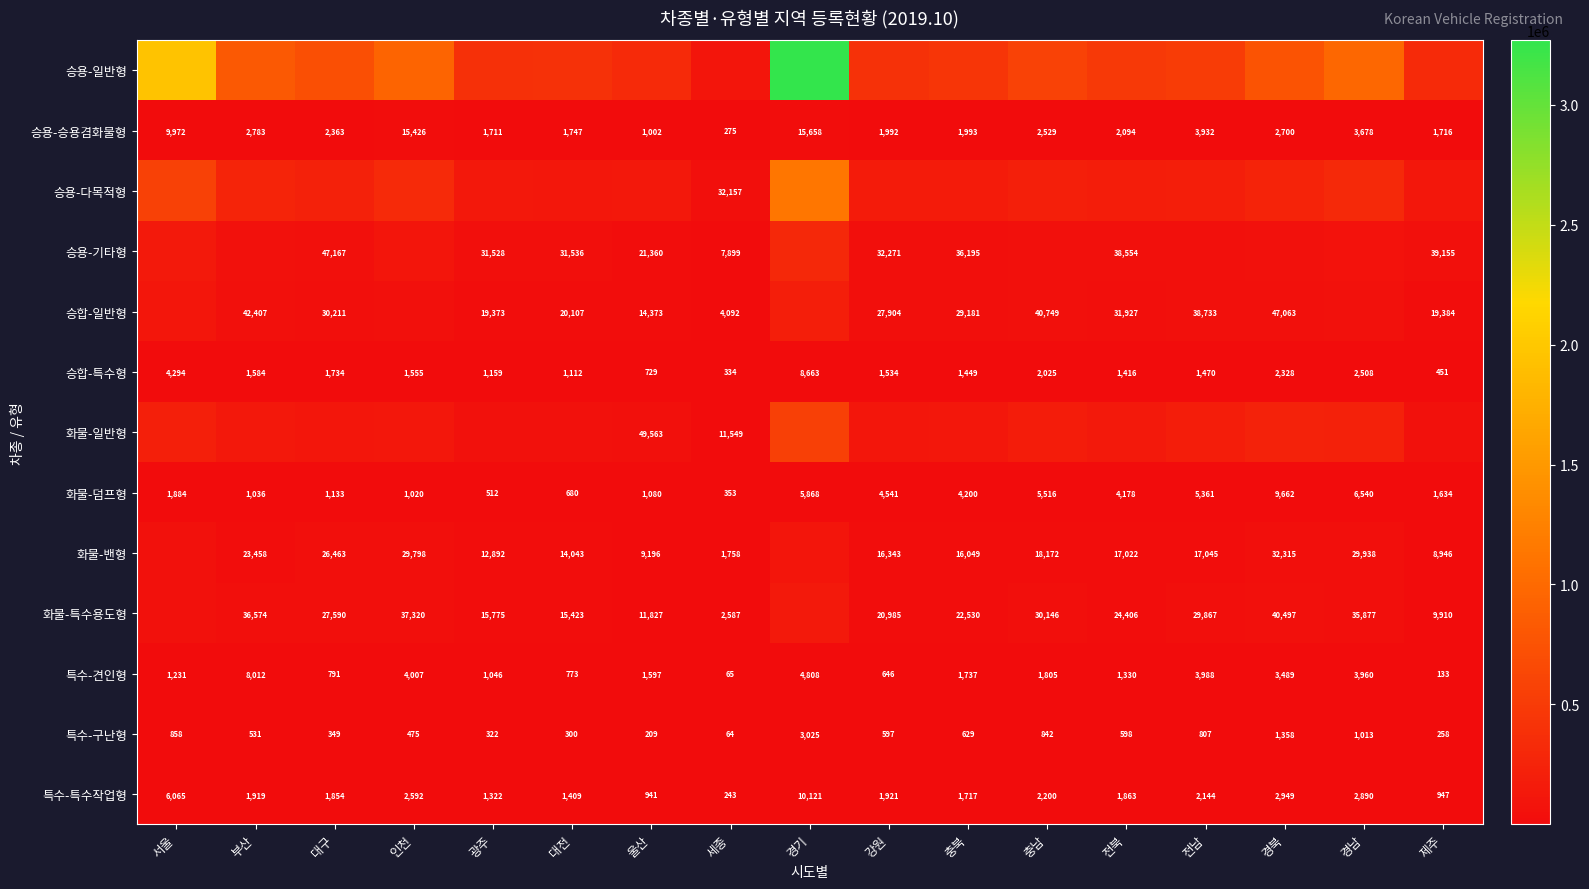

What is the total value across all series at 인천?

1626363